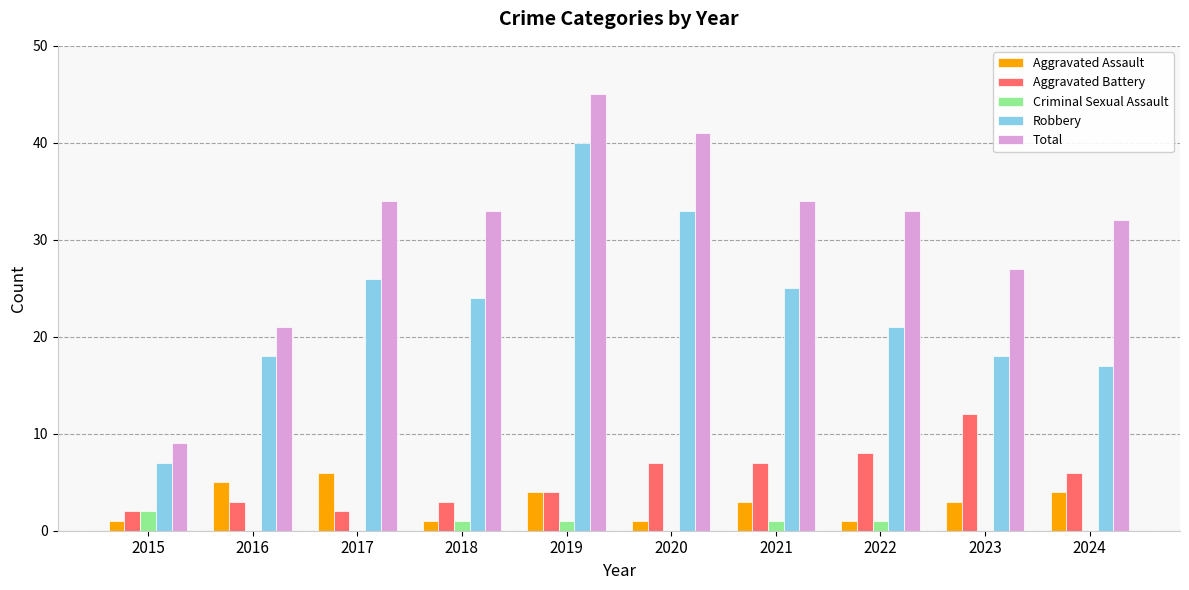

Which series has the widest spread of values?

Total